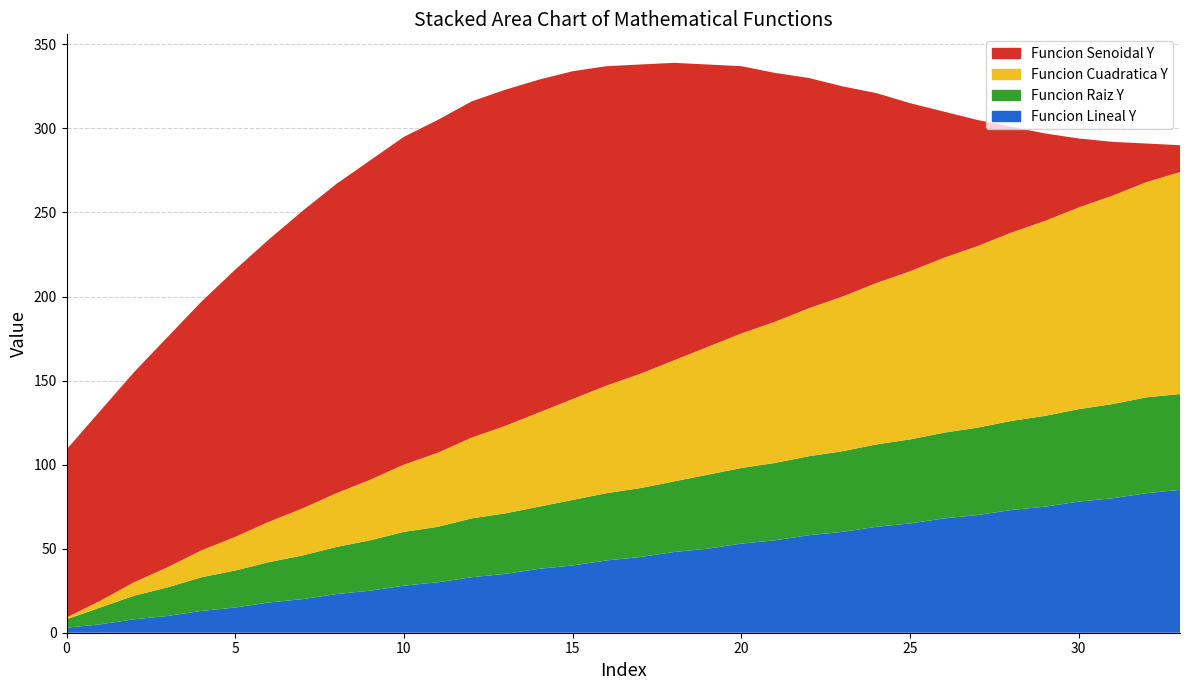

Reading left to right, what are all the values shown in this chart?

Funcion Lineal Y: 3	5	8	10	13	15	18	20	23	25	28	30	33	35	38	40	43	45	48	50	53	55	58	60	63	65	68	70	73	75	78	80	83	85
Funcion Cuadratica Y: 1	4	8	12	16	20	24	28	32	36	40	44	48	52	56	60	64	68	72	76	80	84	88	92	96	100	104	108	112	116	120	124	128	132
Funcion Raiz Y: 5	10	14	17	20	22	24	26	28	30	32	33	35	36	37	39	40	41	42	44	45	46	47	48	49	50	51	52	53	54	55	56	57	57
Funcion Senoidal Y: 100	113	125	137	148	159	168	177	184	190	195	198	200	200	198	195	190	184	177	168	159	148	137	125	113	100	87	75	63	52	41	32	23	16